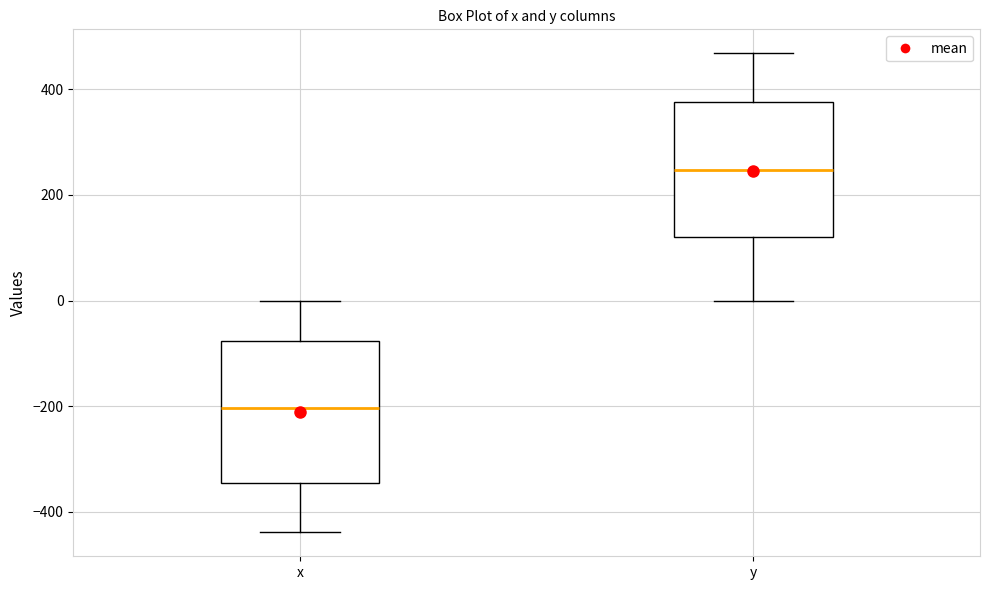

Reading left to right, read every box against the y-axis: the position of its median line, the range the box covers, and the ends of its whiskers. The values are not printed on the chart, so give them approximately, as read against the axis.

x: median -200, box -340 to -80, whiskers -440 to 0
y: median 240, box 120 to 380, whiskers 0 to 460